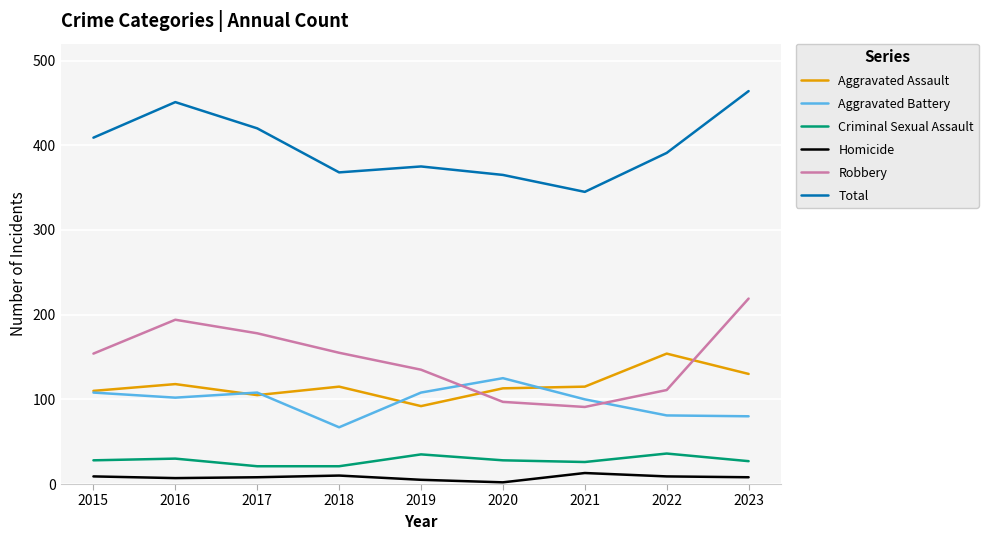

What value does the Homicide series have at 2019?

5